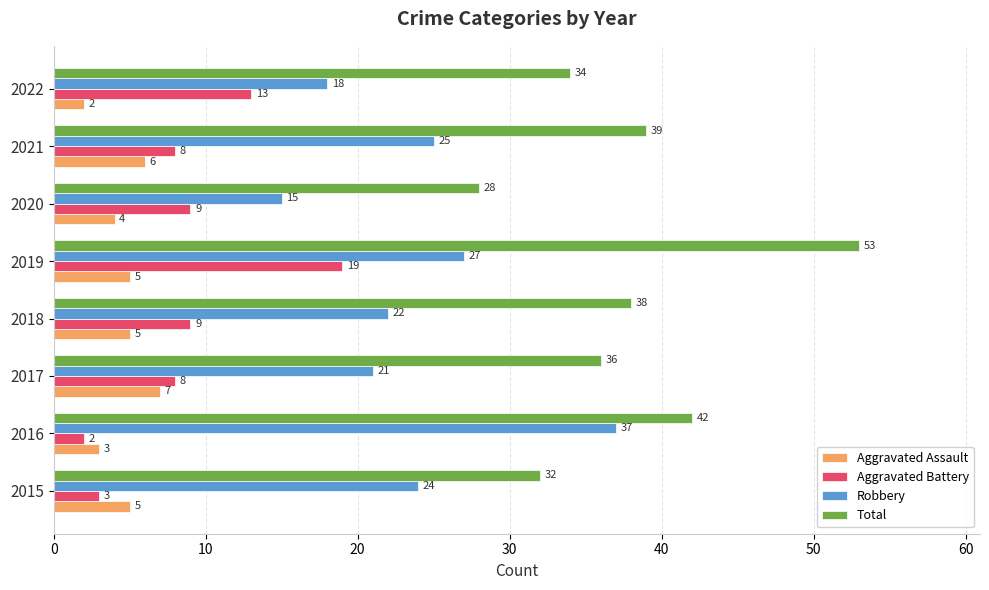

How many Aggravated Assault values are between 4 and 6?

5